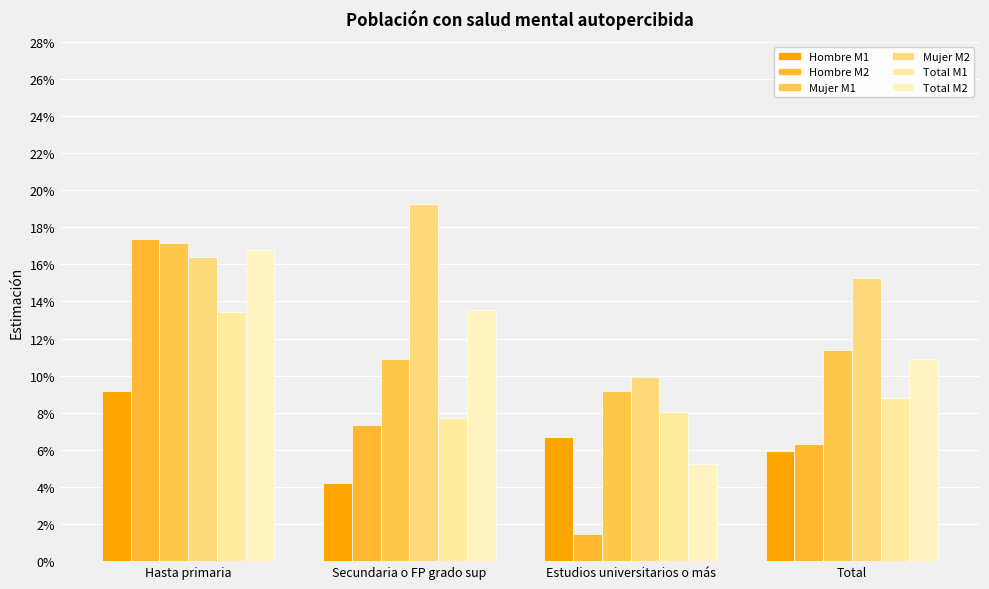

What is the label of the 4th bar from the right?

Hasta primaria